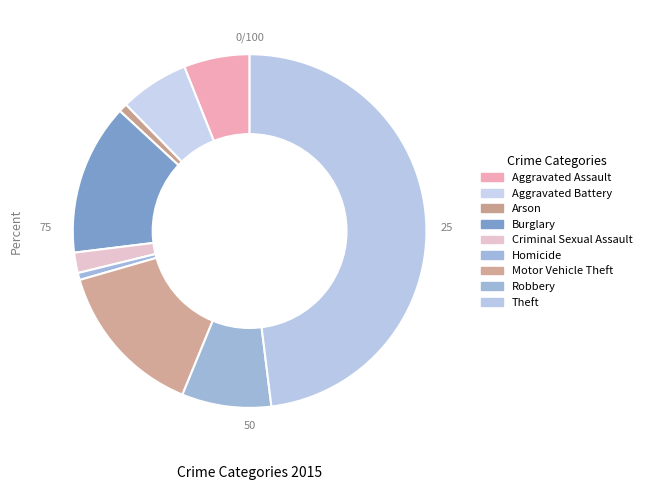

Rank the categories by value from lowest to highest.

Homicide, Arson, Criminal Sexual Assault, Aggravated Assault, Aggravated Battery, Robbery, Burglary, Motor Vehicle Theft, Theft